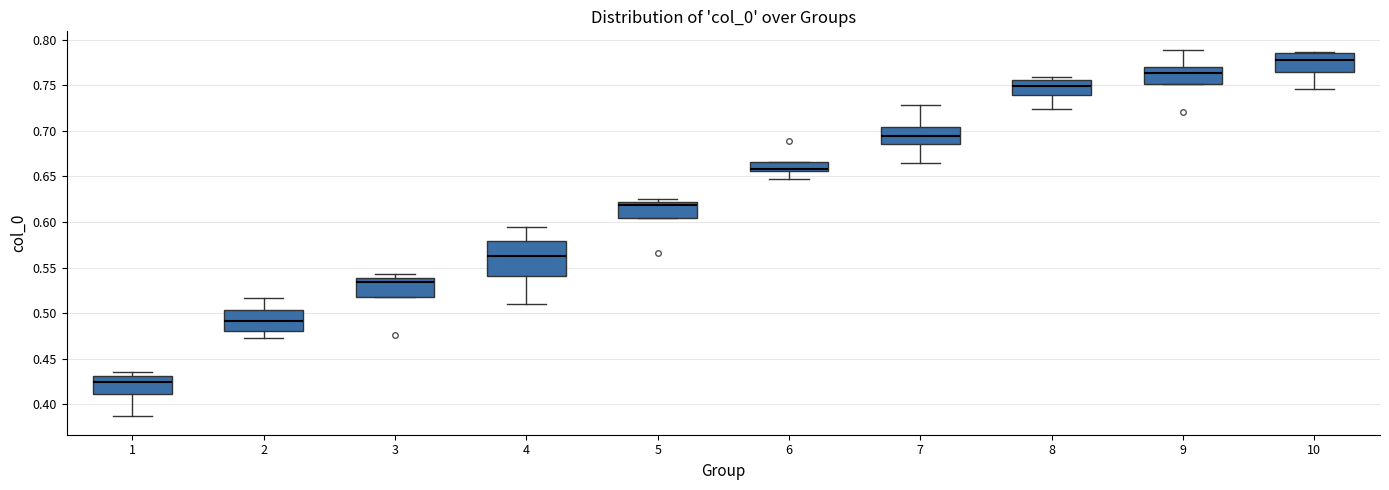

Reading left to right, read every box against the y-axis: the position of its median line, the range the box covers, and the ends of its whiskers. The values are not printed on the chart, so give them approximately, as read against the axis.

1: median 0.425, box 0.410 to 0.430, whiskers 0.385 to 0.435
2: median 0.490, box 0.480 to 0.505, whiskers 0.475 to 0.515
3: median 0.535, box 0.520 to 0.540, whiskers 0.520 to 0.545
4: median 0.560, box 0.540 to 0.580, whiskers 0.510 to 0.595
5: median 0.620 (just below the box's upper edge), box 0.605 to 0.620, whiskers 0.605 to 0.625
6: median 0.660, box 0.655 to 0.665, whiskers 0.645 to 0.665
7: median 0.695, box 0.685 to 0.705, whiskers 0.665 to 0.730
8: median 0.750, box 0.740 to 0.755, whiskers 0.725 to 0.760
9: median 0.765, box 0.750 to 0.770, whiskers 0.750 to 0.790
10: median 0.780, box 0.765 to 0.785, whiskers 0.745 to 0.785